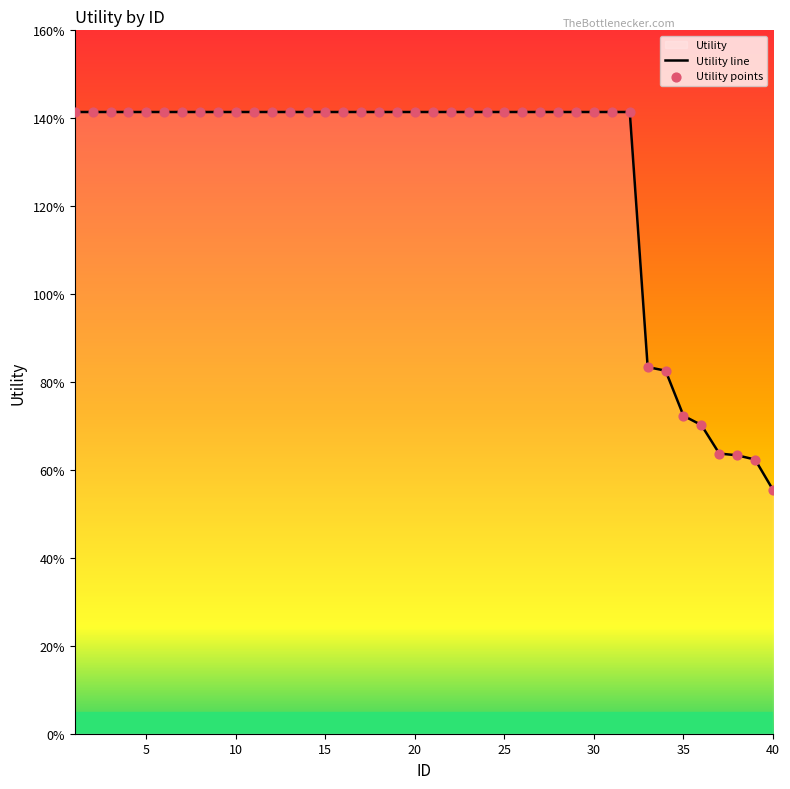

Which series has the largest total across all categories?

Utility line